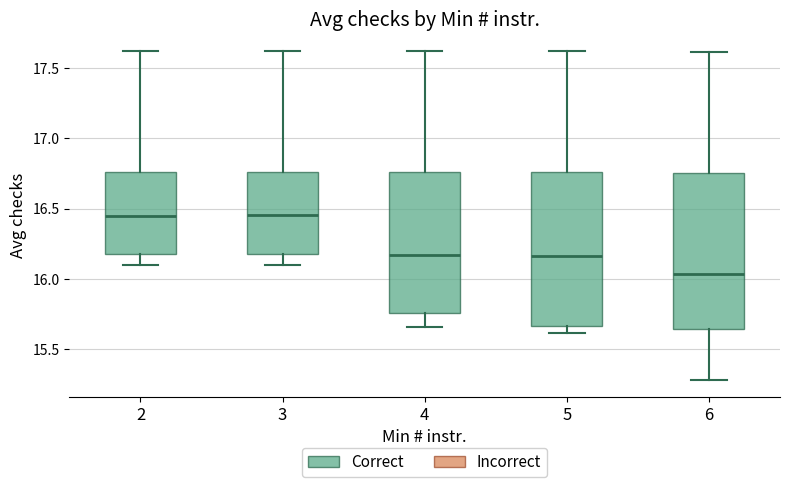

Where does the lower whisker of the box at x = 6 end on the y-axis? The values are not printed on the chart, so give them approximately, as read against the axis.

15.30